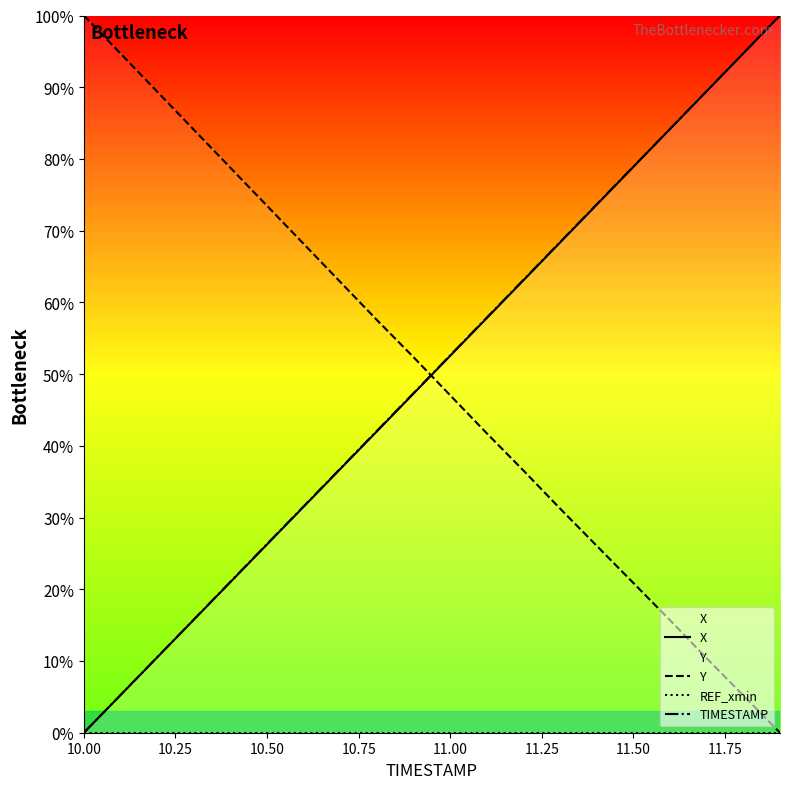

What is the highest value of the TIMESTAMP series?

100.0